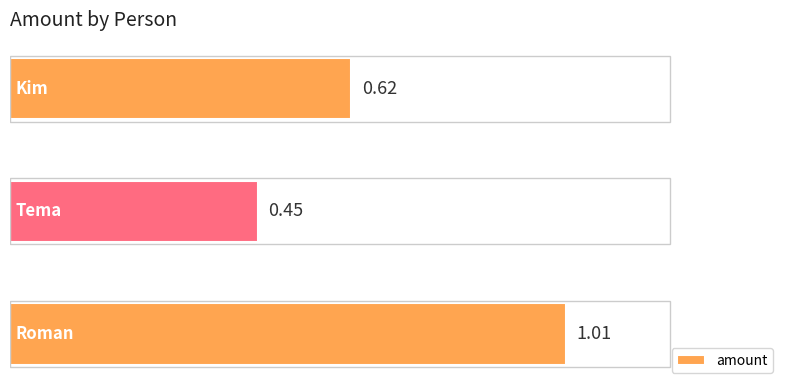

How many categories are shown in the chart?

3